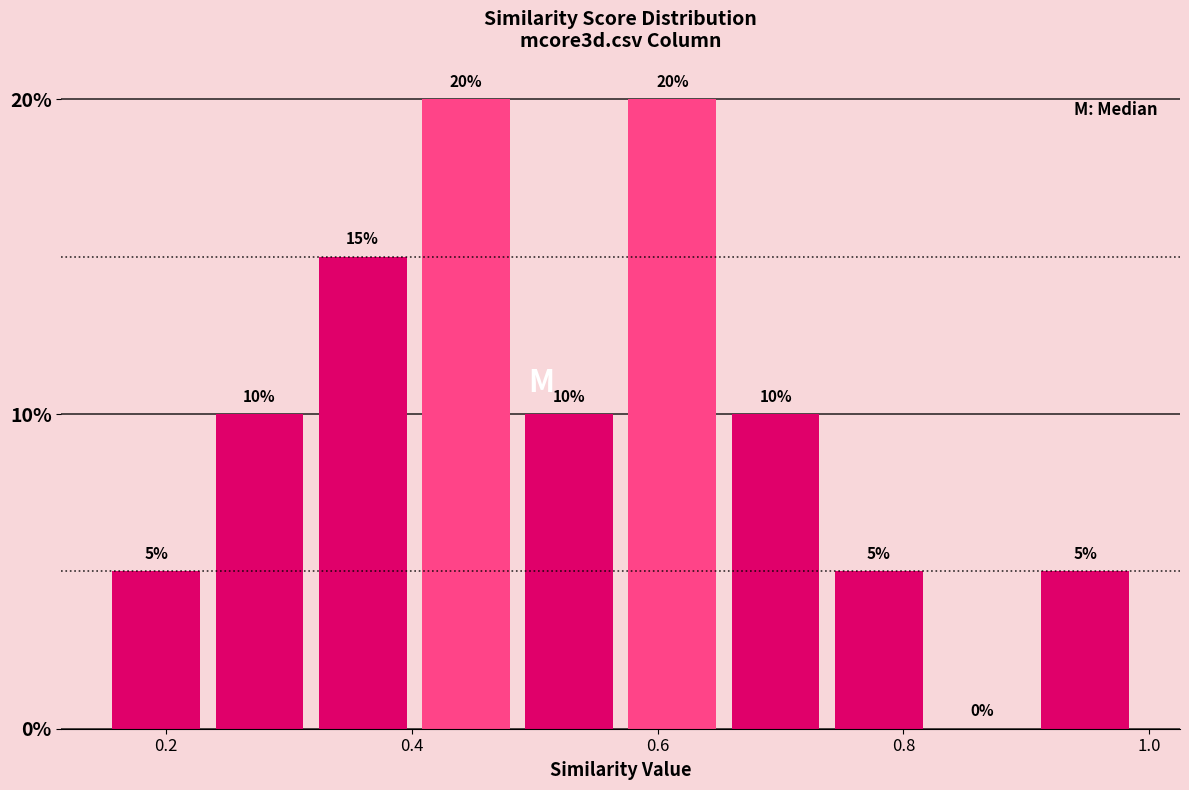

Reading left to right, transcribe this chart: for each bar, give the range it covers on the x-axis and its height. The bar edges are not printed on the chart, so give them approximately, as read against the axis.

0.150 to 0.234: 5
0.234 to 0.318: 10
0.318 to 0.402: 15
0.402 to 0.486: 20
0.486 to 0.570: 10
0.570 to 0.654: 20
0.654 to 0.738: 10
0.738 to 0.822: 5
0.822 to 0.906: 0
0.906 to 0.990: 5